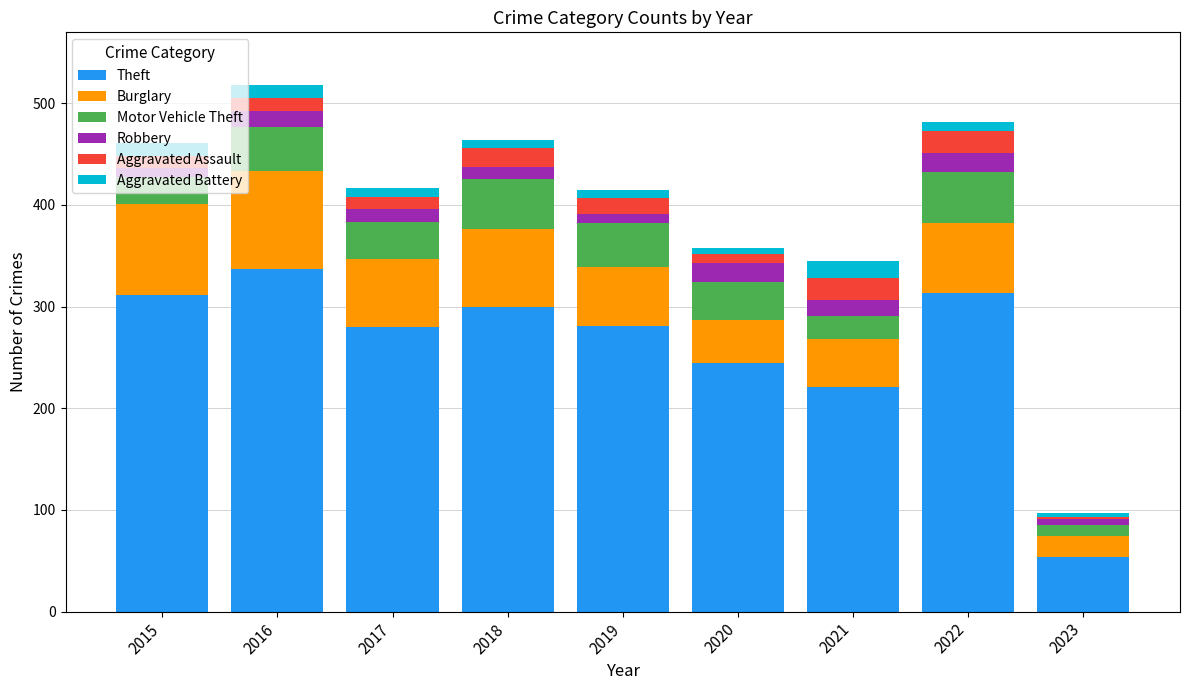

What is the minimum value for Theft?

54